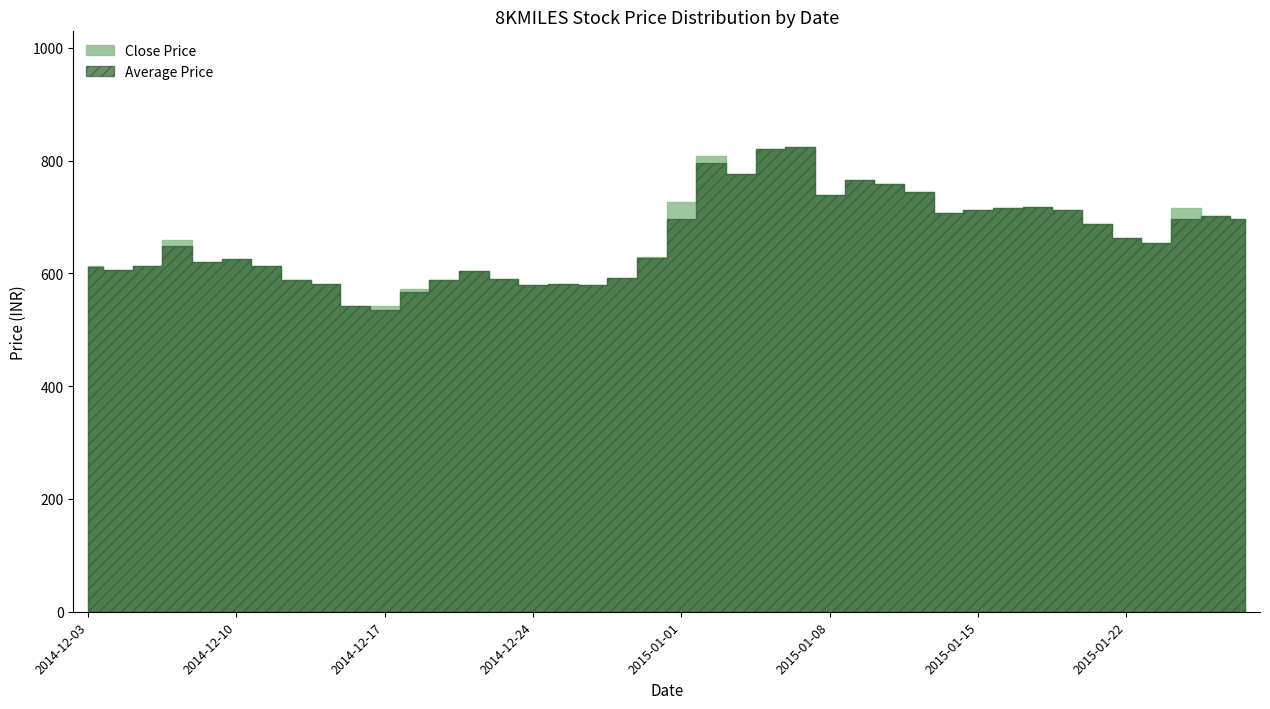

What is the difference between the highest and lowest values at 2015-01-23?

6.6